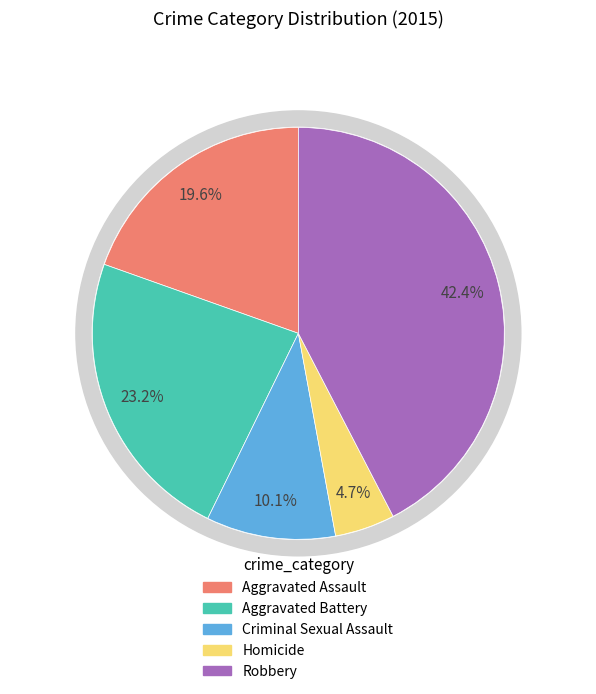

Between Robbery and Aggravated Assault, which is larger?

Robbery